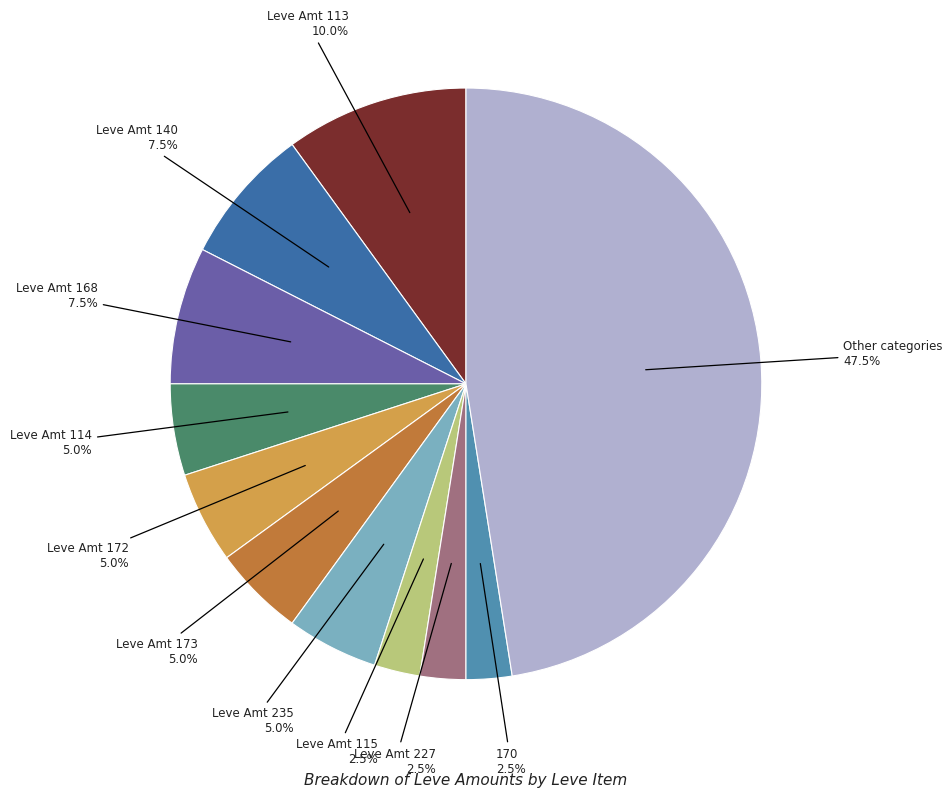

Is there a majority slice in this chart?

No